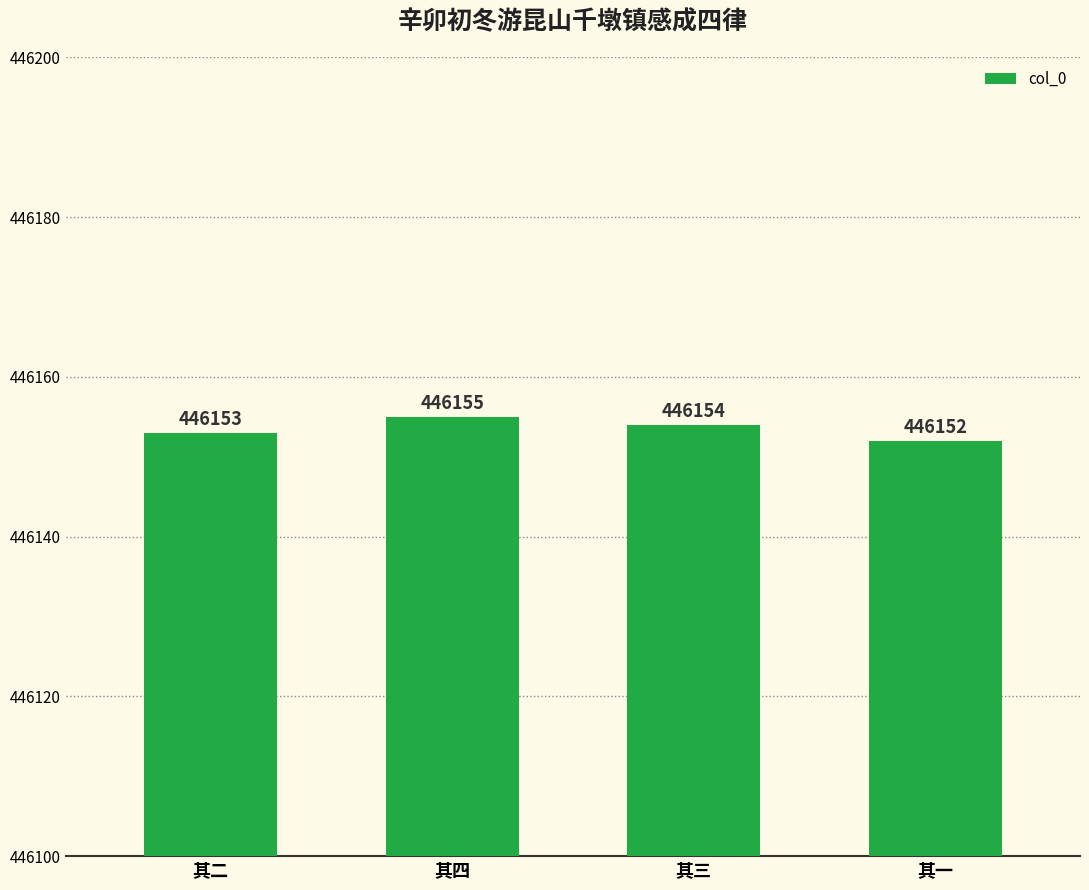

What is the label of the 3rd bar from the right?

其四